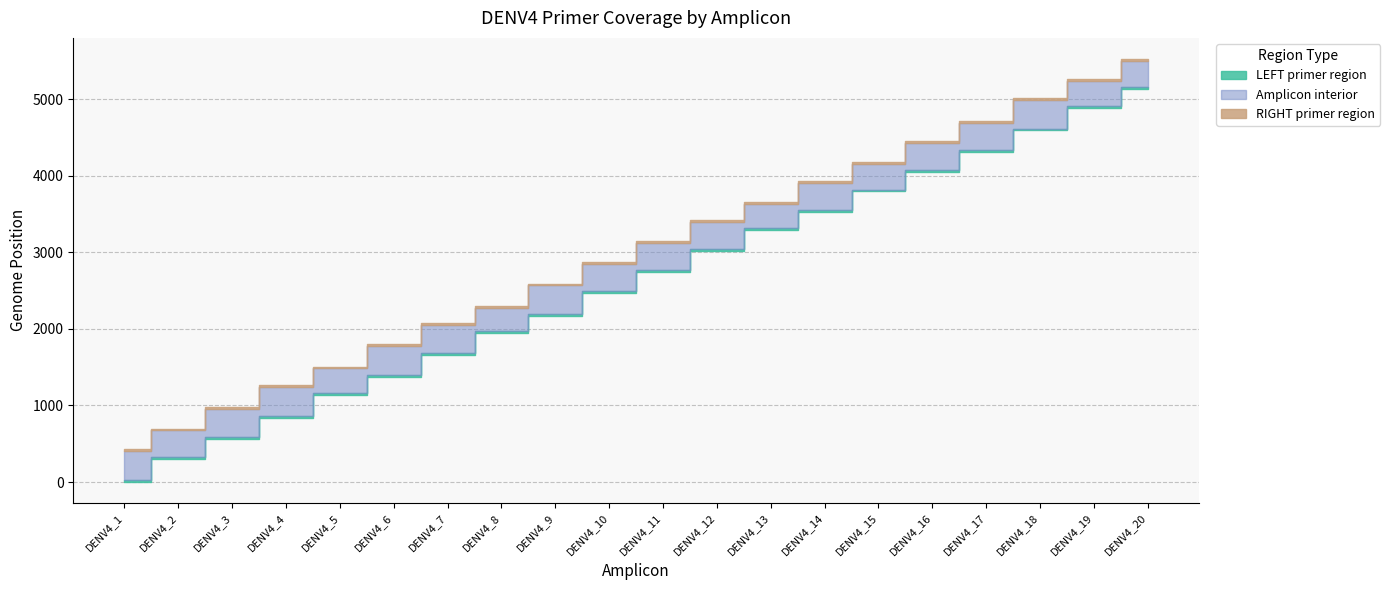

How many lines are shown in the chart?

4